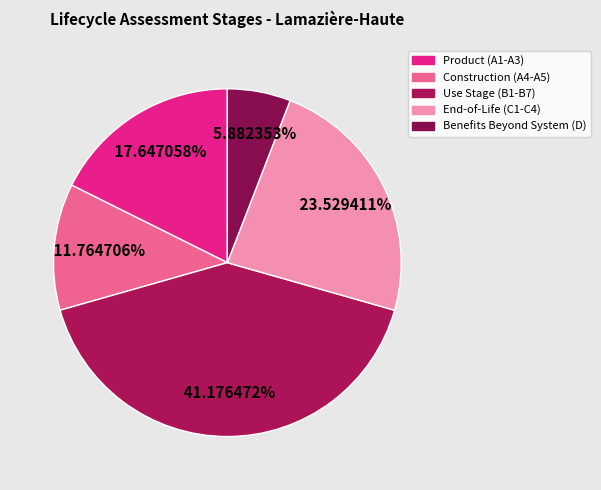

How many segments does this pie chart have?

5